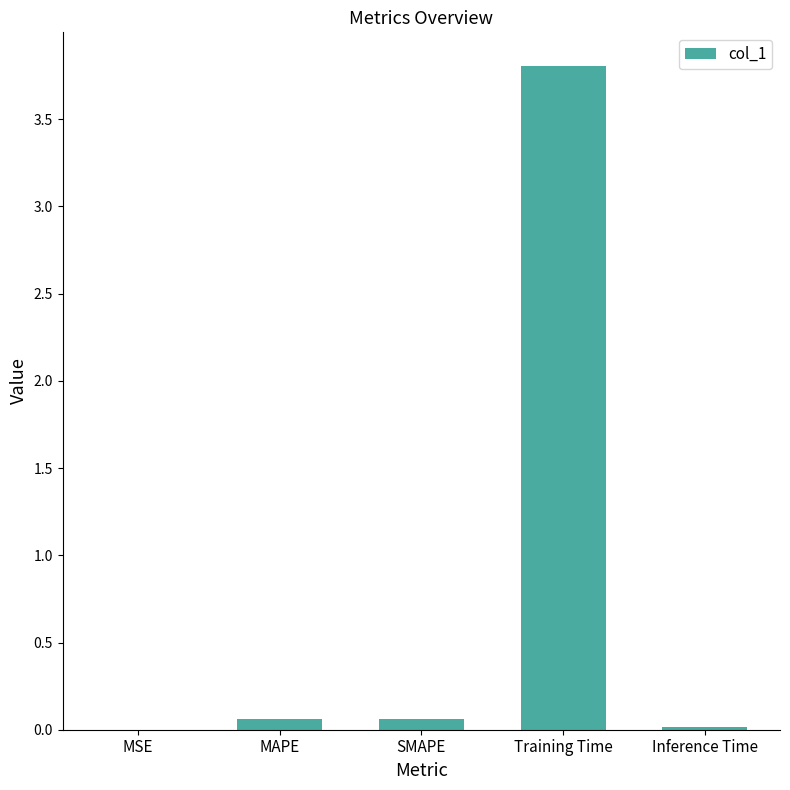

The chart shows a value of 2.3 at Training Time. True or false?

False